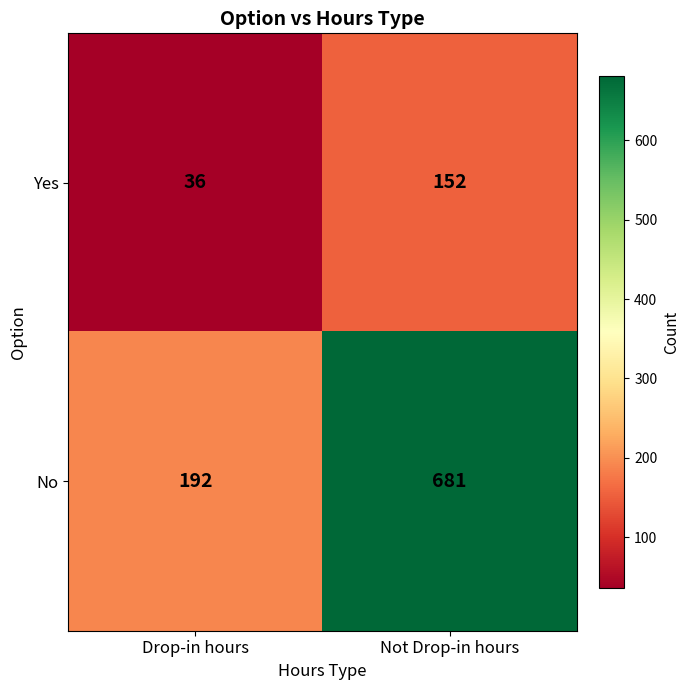

Rank the series by their average value, from highest to lowest.

No, Yes